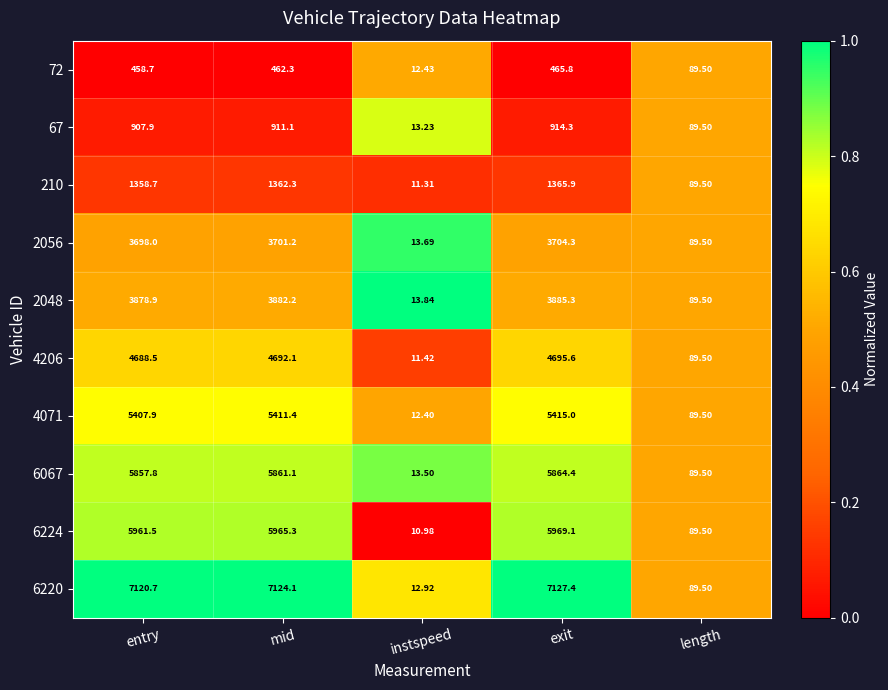

Count the number of categories in the chart.

5